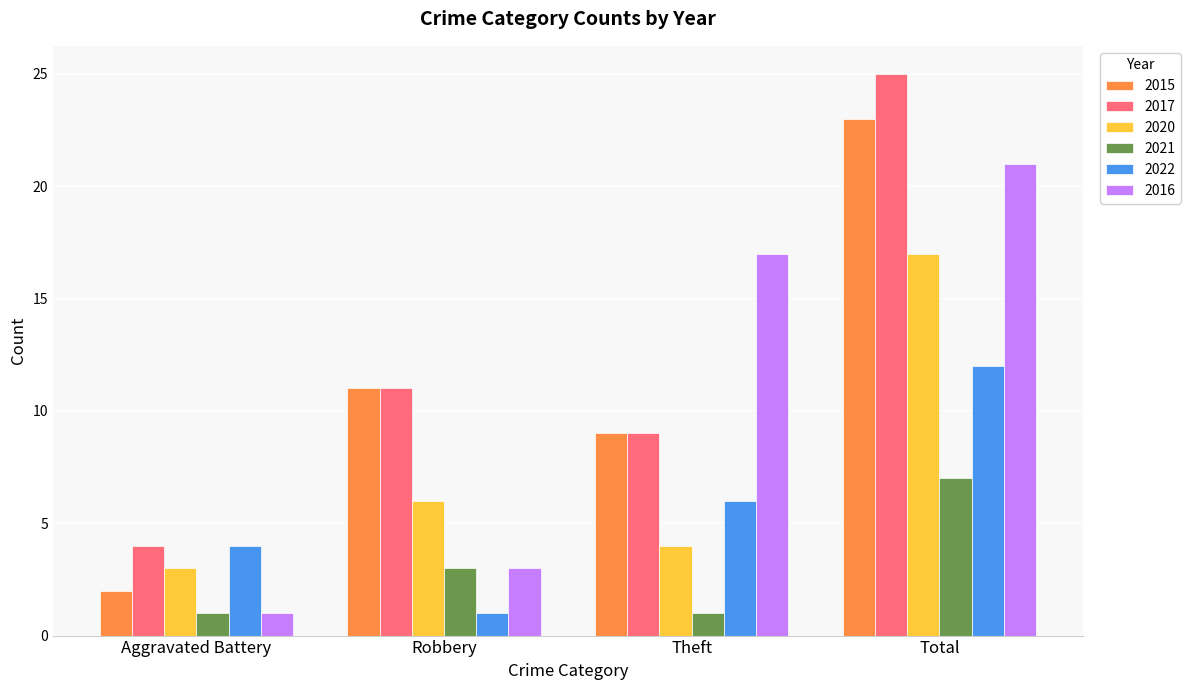

What is the difference between the maximum and minimum values in the 2015 series?

21